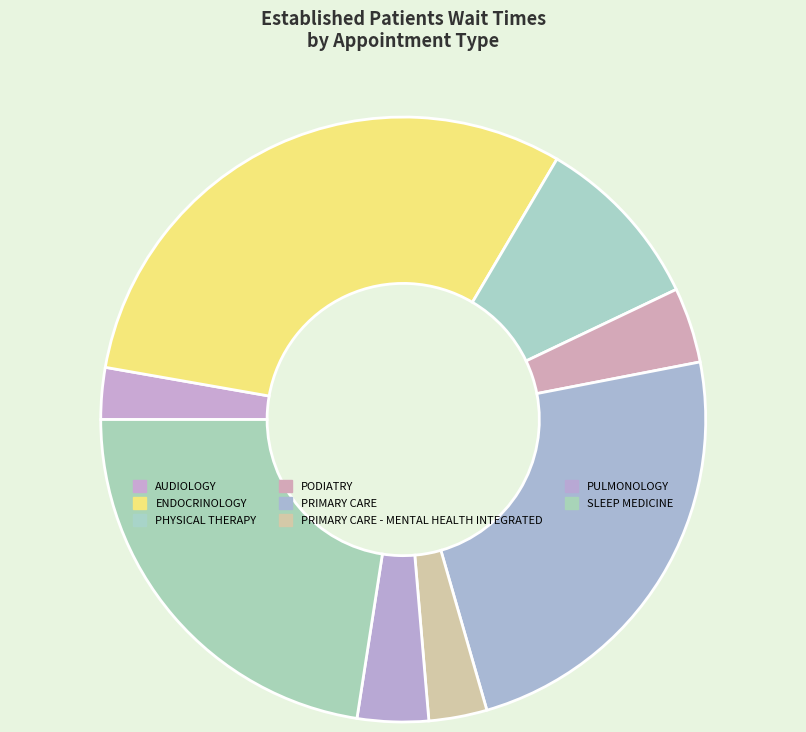

To the nearest percent, what portion does AUDIOLOGY represent?

3%